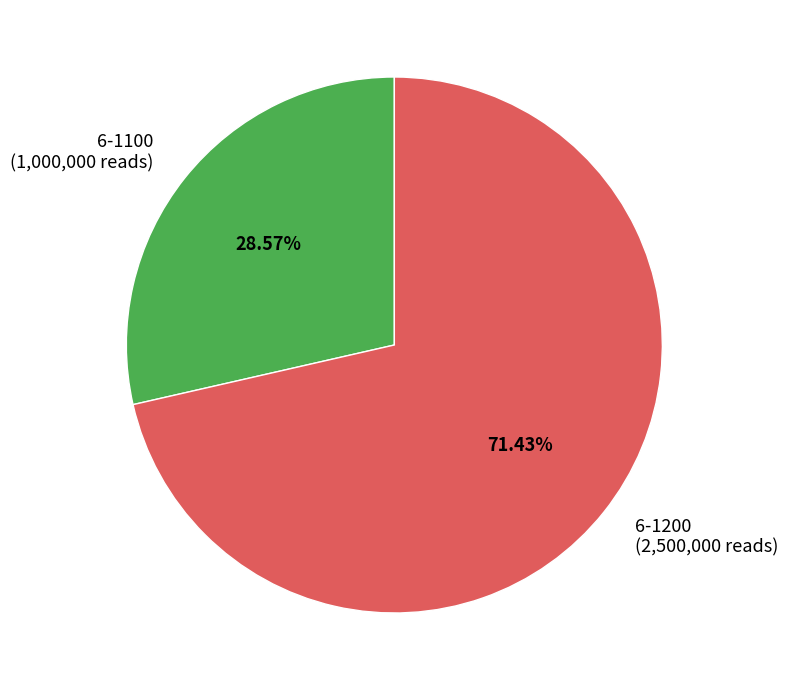

Which has a higher value, 6-1100 or 6-1200?

6-1200